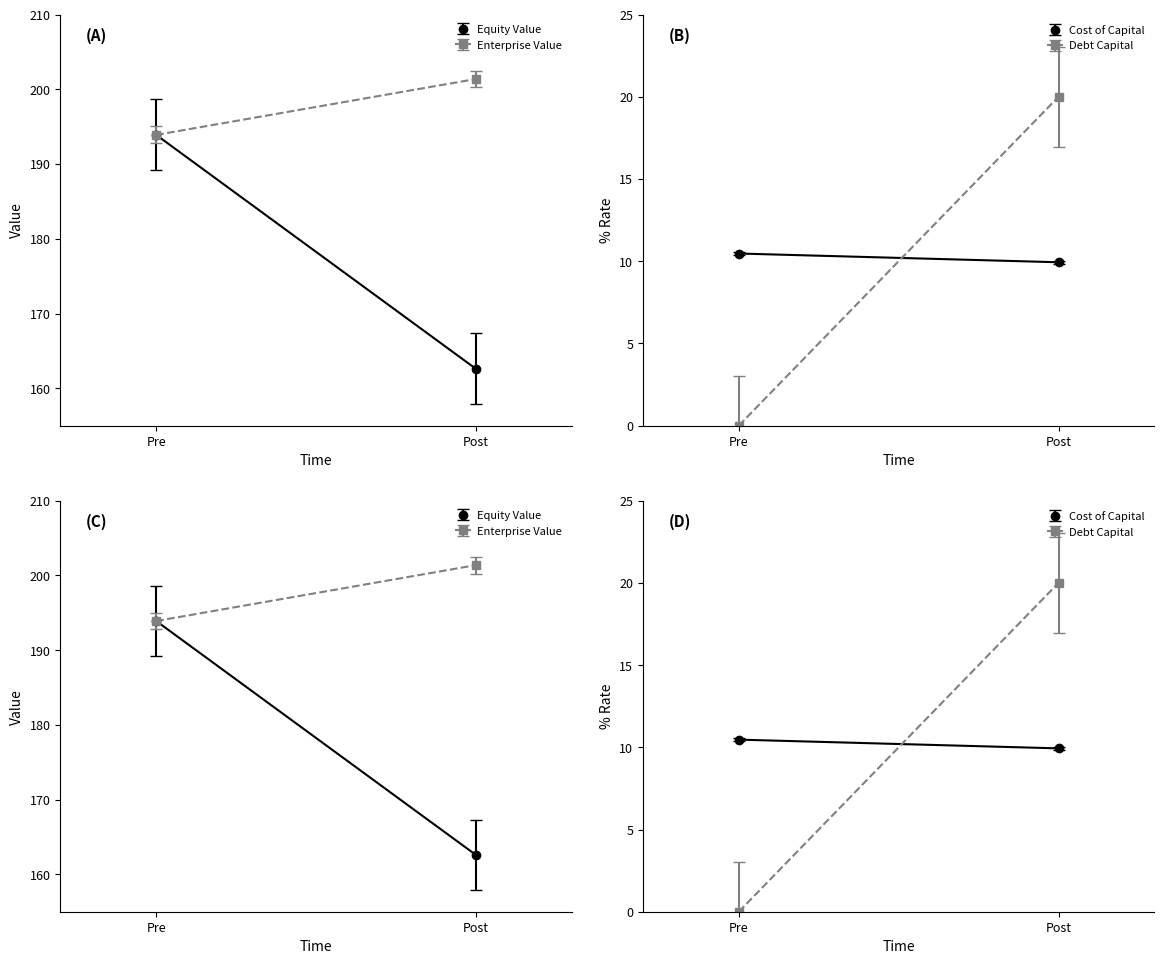

Which series has the largest total across all categories?

enterprise_value